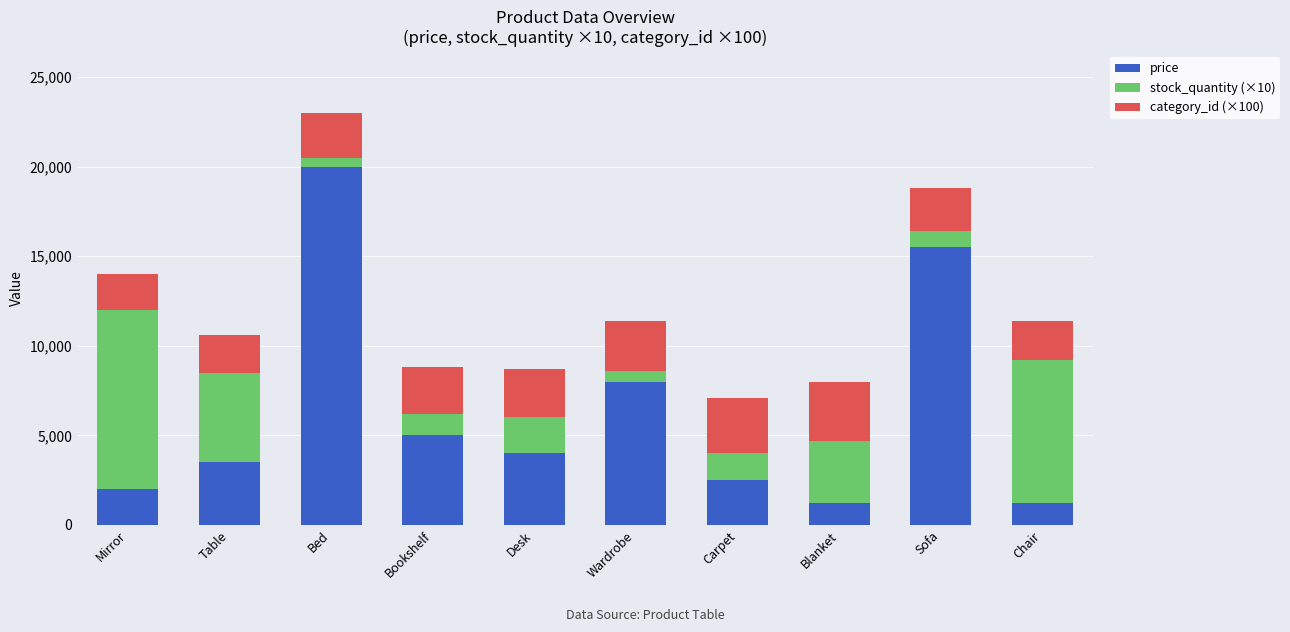

What is the total value across all series at Sofa?

18800